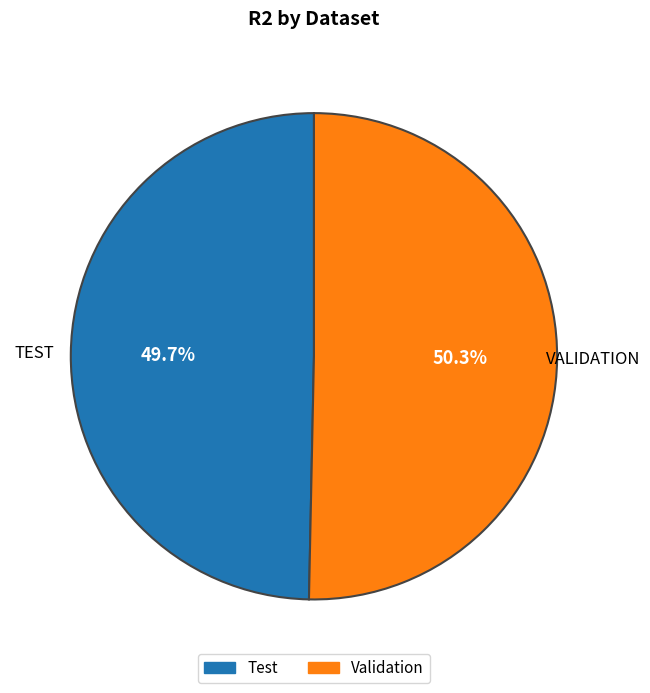

Combined, do Test and Validation account for over 50%?

Yes